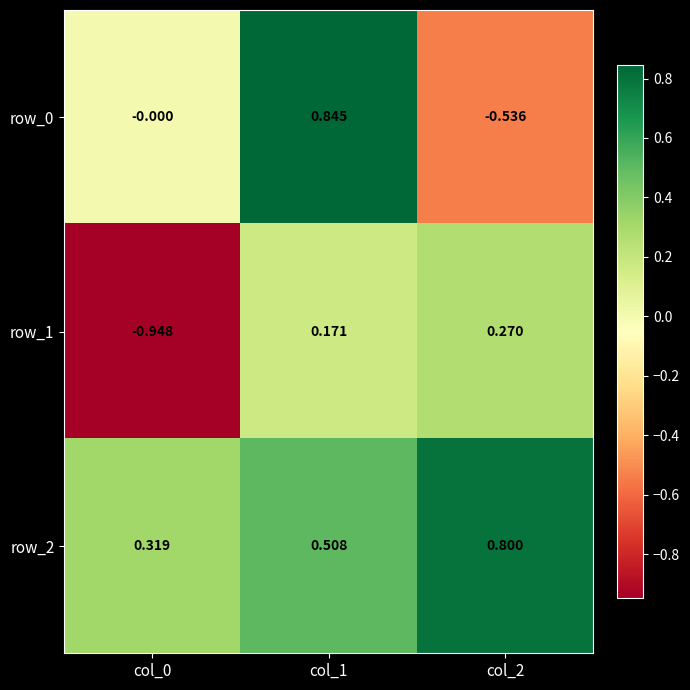

Is the value of row_1 at col_2 greater than the value of row_2 at col_0?

No